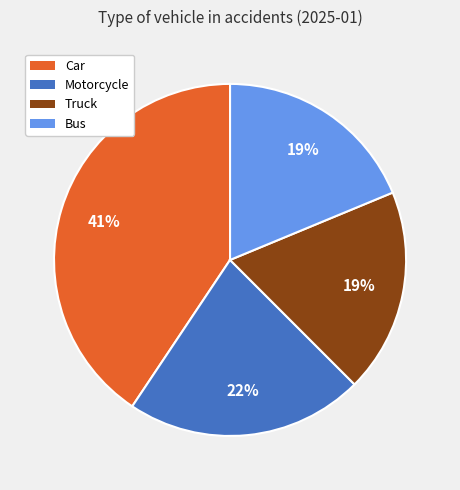

Do Car and Truck together represent more than half of the pie?

Yes